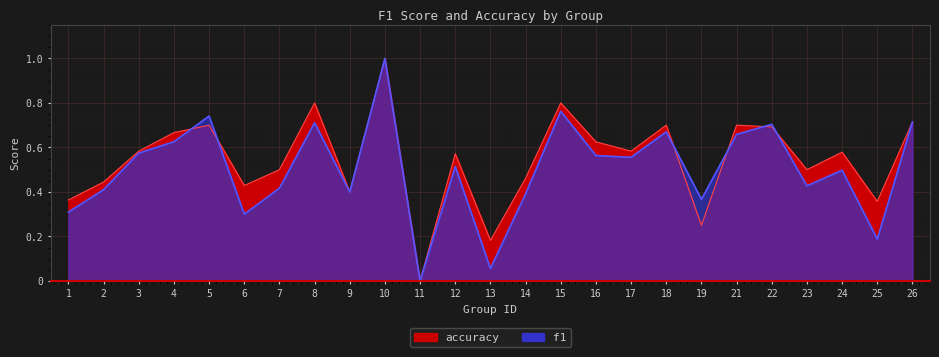

True or false: f1 and accuracy cross at least once.

True